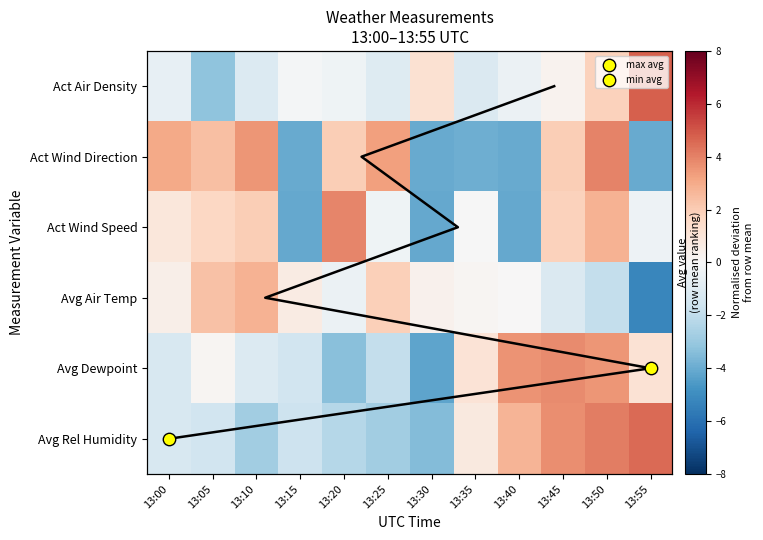

Reading right to left, list all the values displayed in this chart.

Act Air Density: 13:55=4.8	13:50=1.8	13:45=0.3	13:40=-0.5	13:35=-1.1	13:30=1.2	13:25=-1.0	13:20=-0.4	13:15=-0.1	13:10=-1.1	13:05=-3.2	13:00=-0.6
Act Wind Direction: 13:55=-4.0	13:50=3.9	13:45=2.0	13:40=-4.1	13:35=-3.9	13:30=-4.1	13:25=3.3	13:20=1.9	13:15=-4.1	13:10=3.5	13:05=2.4	13:00=3.0
Act Wind Speed: 13:55=-0.4	13:50=2.8	13:45=1.9	13:40=-4.1	13:35=-0.0	13:30=-4.1	13:25=-0.4	13:20=3.9	13:15=-4.1	13:10=2.0	13:05=1.6	13:00=0.9
Avg Air Temp: 13:55=-5.2	13:50=-1.9	13:45=-1.1	13:40=0.0	13:35=0.1	13:30=0.3	13:25=1.9	13:20=-0.4	13:15=0.7	13:10=2.8	13:05=2.4	13:00=0.5
Avg Dewpoint: 13:55=1.1	13:50=3.5	13:45=3.8	13:40=3.6	13:35=1.1	13:30=-4.2	13:25=-1.9	13:20=-3.3	13:15=-1.6	13:10=-1.1	13:05=0.2	13:00=-1.3
Avg Rel Humidity: 13:55=4.5	13:50=4.1	13:45=3.7	13:40=2.7	13:35=0.8	13:30=-3.5	13:25=-2.8	13:20=-2.3	13:15=-1.7	13:10=-2.8	13:05=-1.5	13:00=-1.3